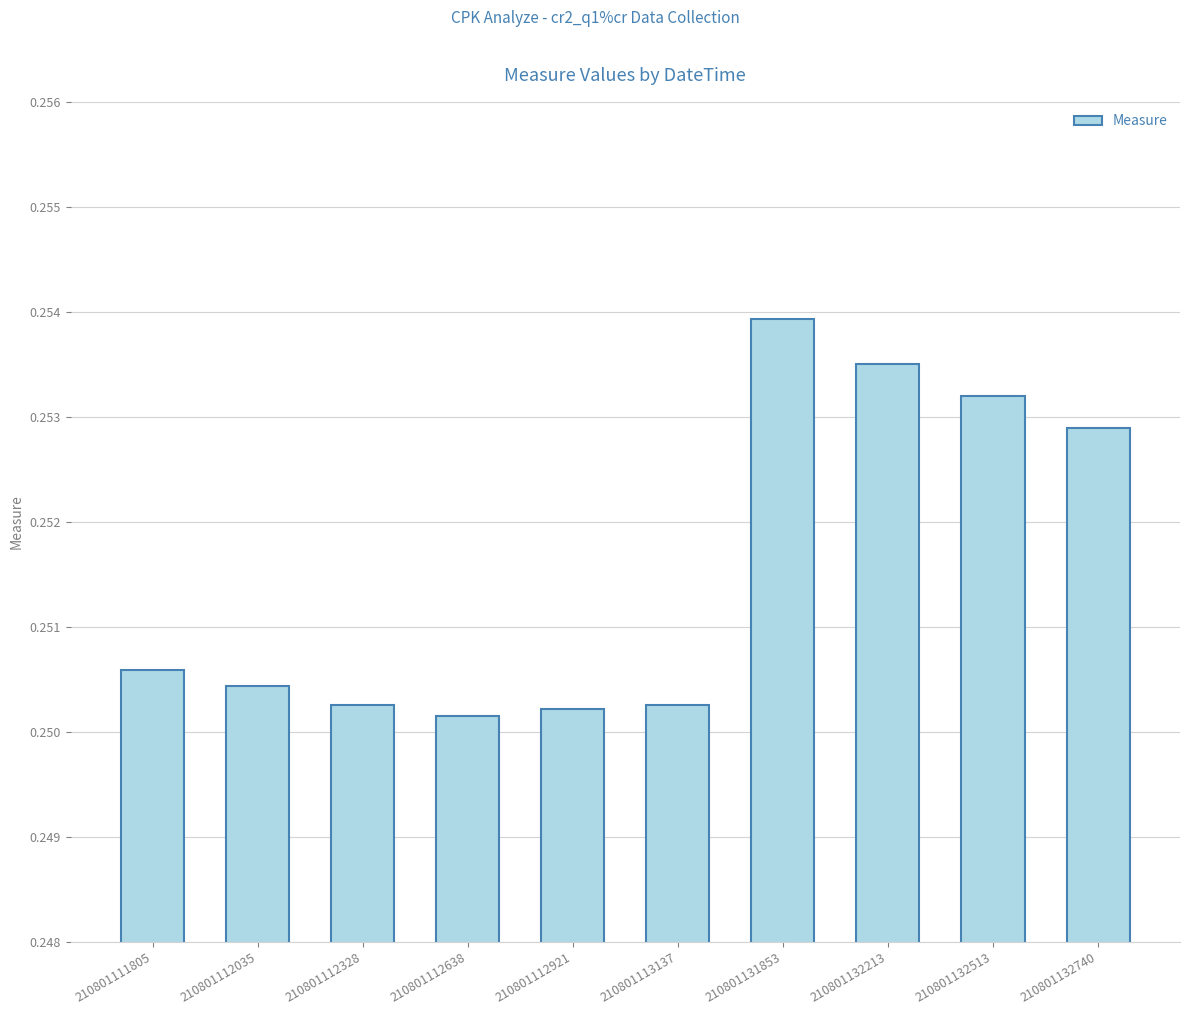

The value at 210801113137 is 0.1. True or false?

False